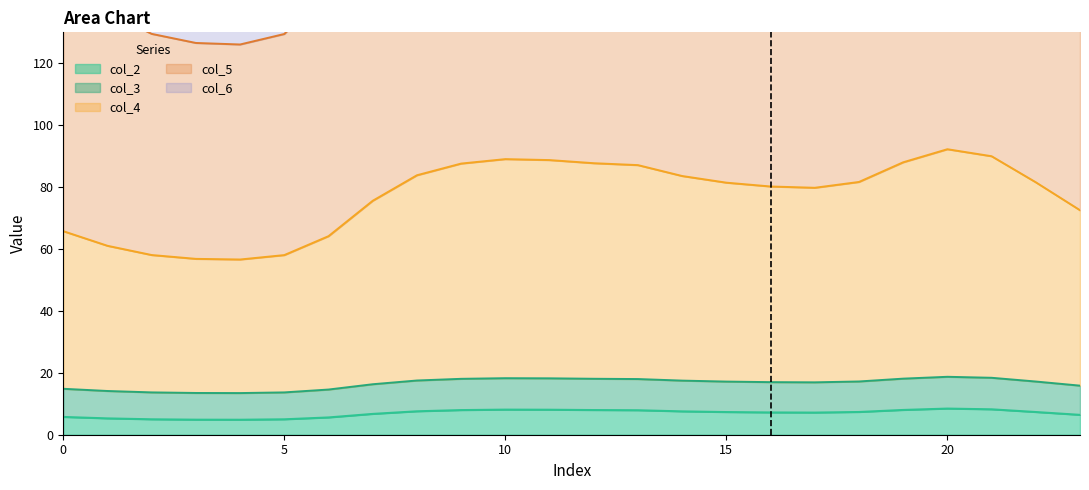

What is the highest value of the col_2 series?

8.5